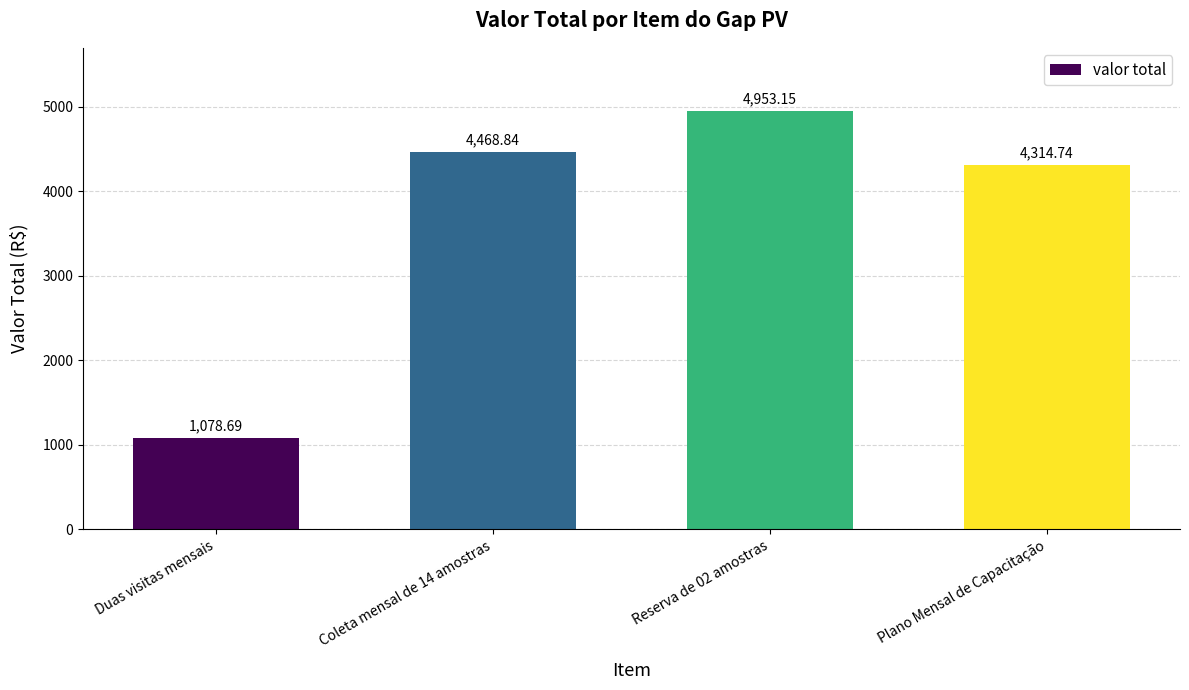

How many data points are less than 4468?

2